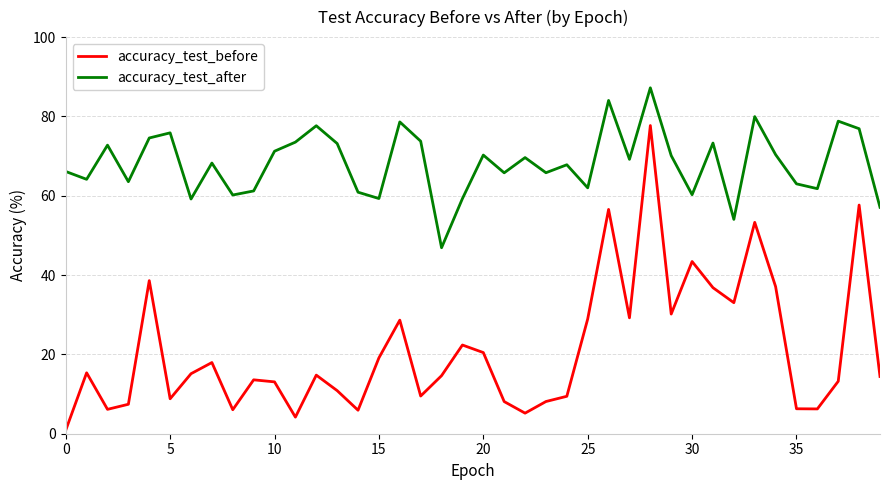

True or false: accuracy_test_after and accuracy_test_before cross at least once.

False